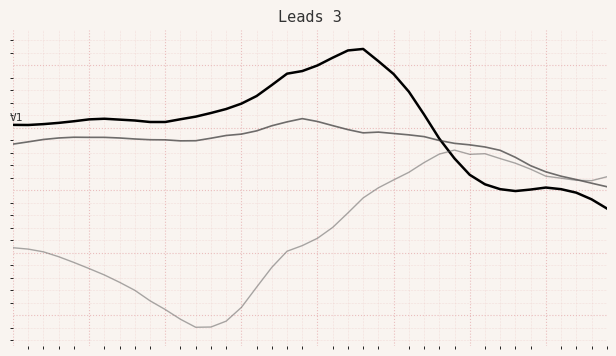

The z series shows 1.1 at 8. True or false?

False